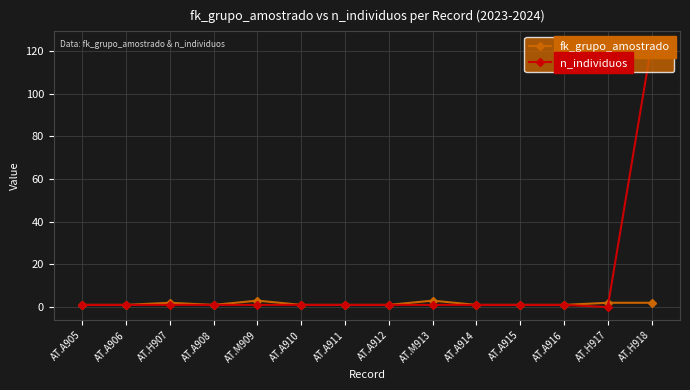

At how many categories does at least one series exceed 55?

1